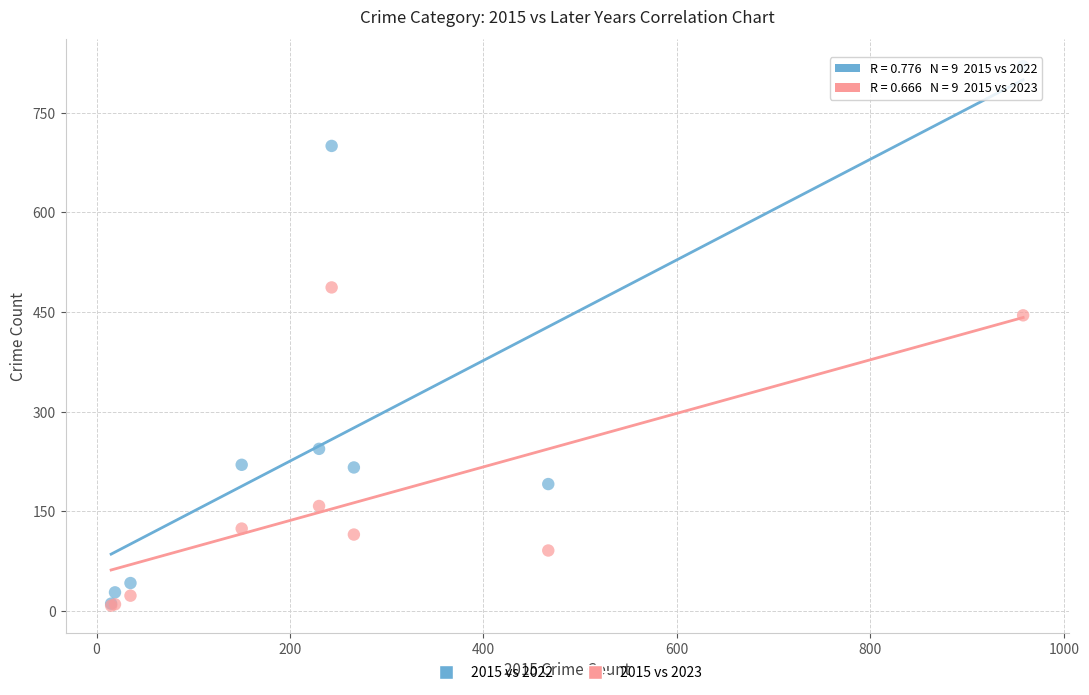

Across all series, what Y value is closest to 414?

445